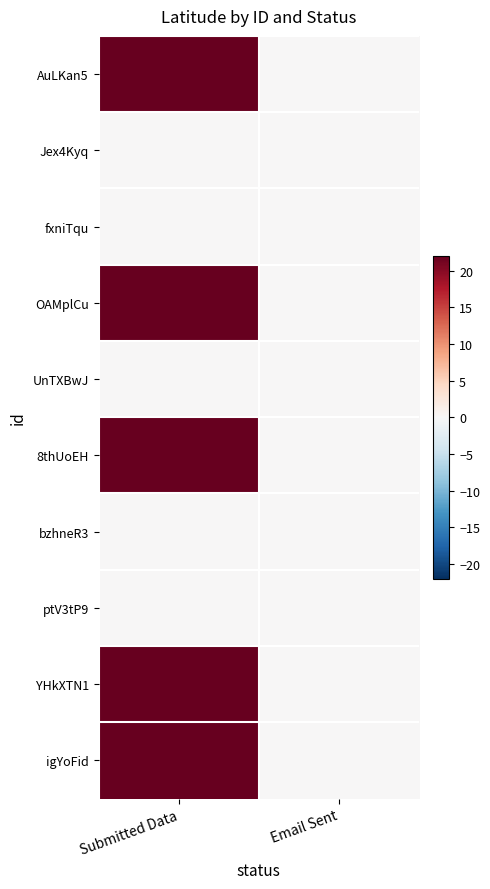

At how many categories does at least one series exceed 4?

1